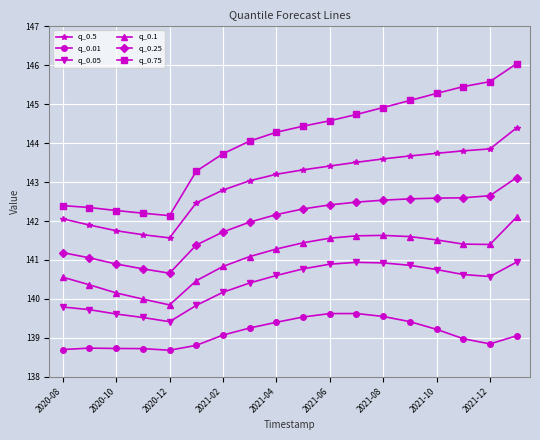

What is the average value of the q_0.01 series?

139.1